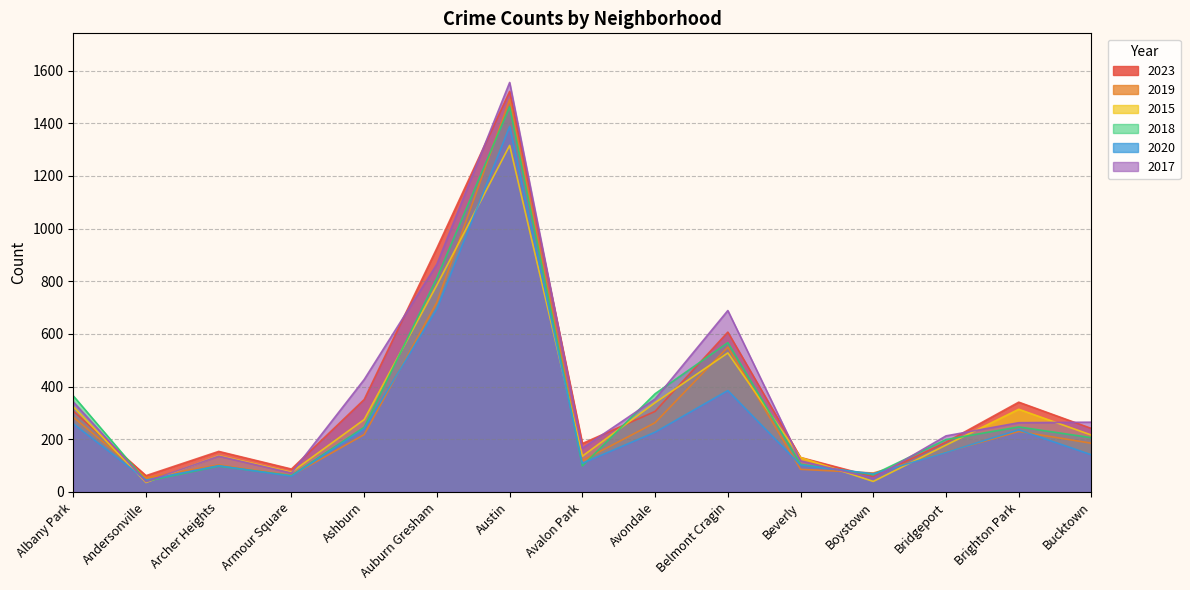

Which series ends up on top after the final intersection of 2015 and 2018?

2015